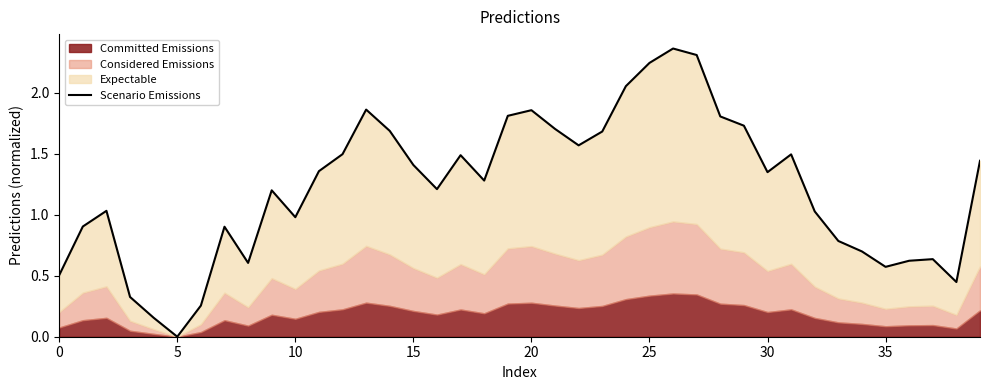

What is the difference between the maximum and second lowest values?

2.2